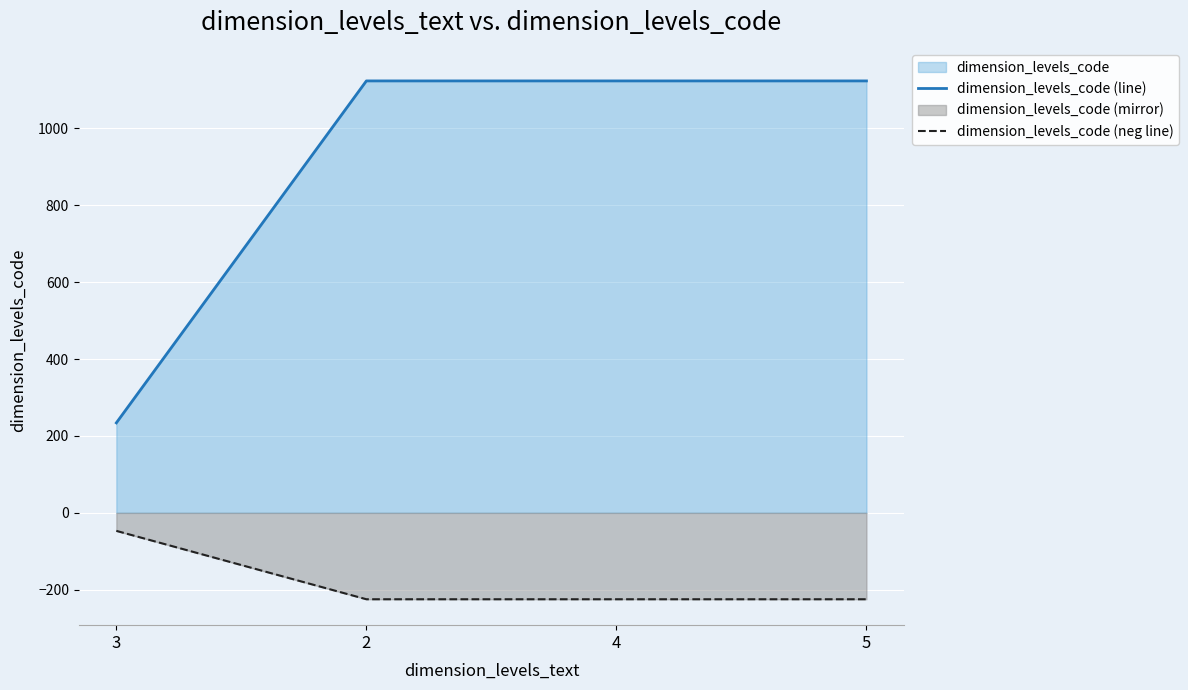

Where is dimension_levels_code (neg line) nearest to the value -135?

3